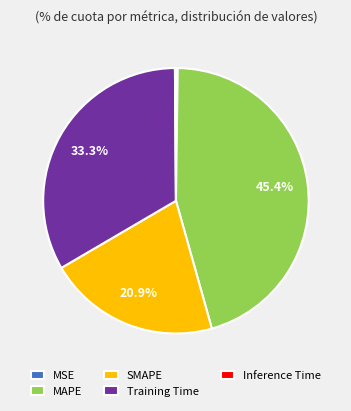

Is there any slice that represents more than half of the pie?

No